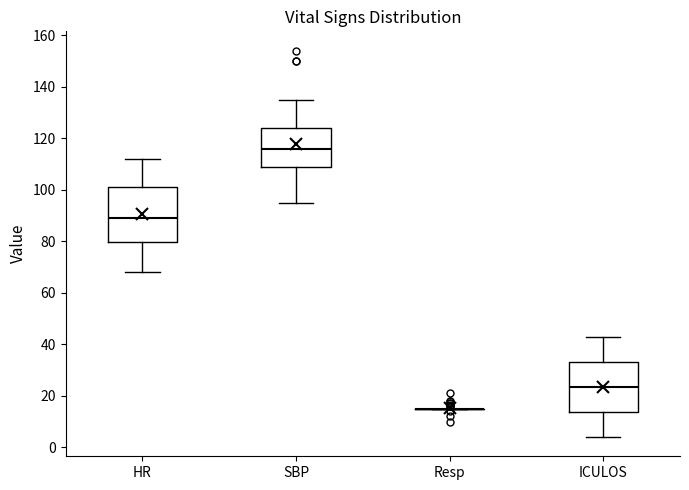

Reading left to right, read every box against the y-axis: the position of its median line, the range the box covers, and the ends of its whiskers. The values are not printed on the chart, so give them approximately, as read against the axis.

HR: median 90, box 80 to 102, whiskers 68 to 112
SBP: median 116, box 108 to 124, whiskers 96 to 136
Resp: box collapsed to a line at 16, whiskers 16 to 16
ICULOS: median 24, box 14 to 34, whiskers 4 to 44